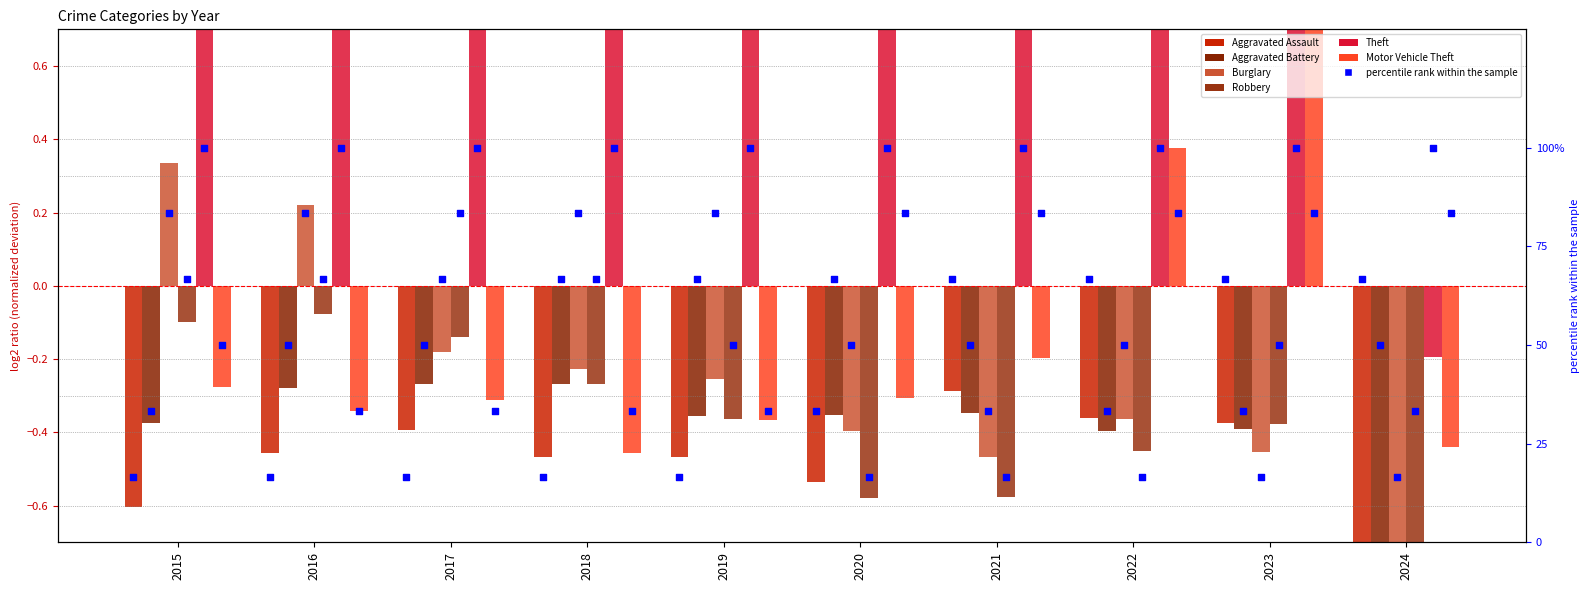

At which category is the sum across all series the highest?

2016